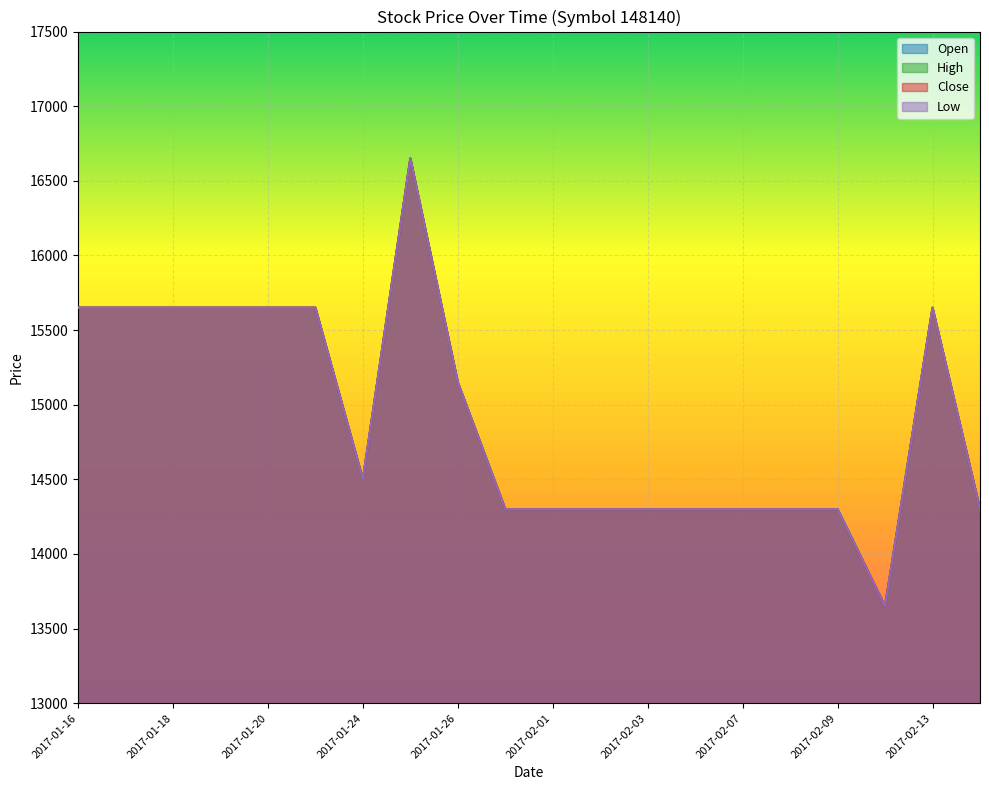

What is the lowest value of the Low series?

13650